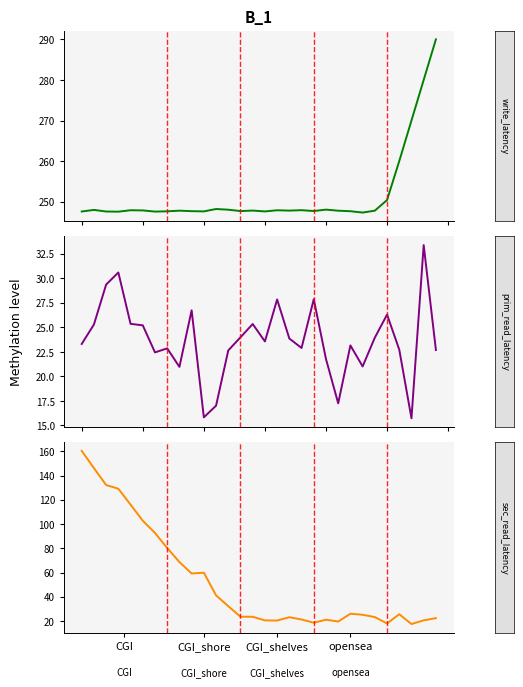

True or false: sec_read_latency has a value of 45.0 at 26.

False